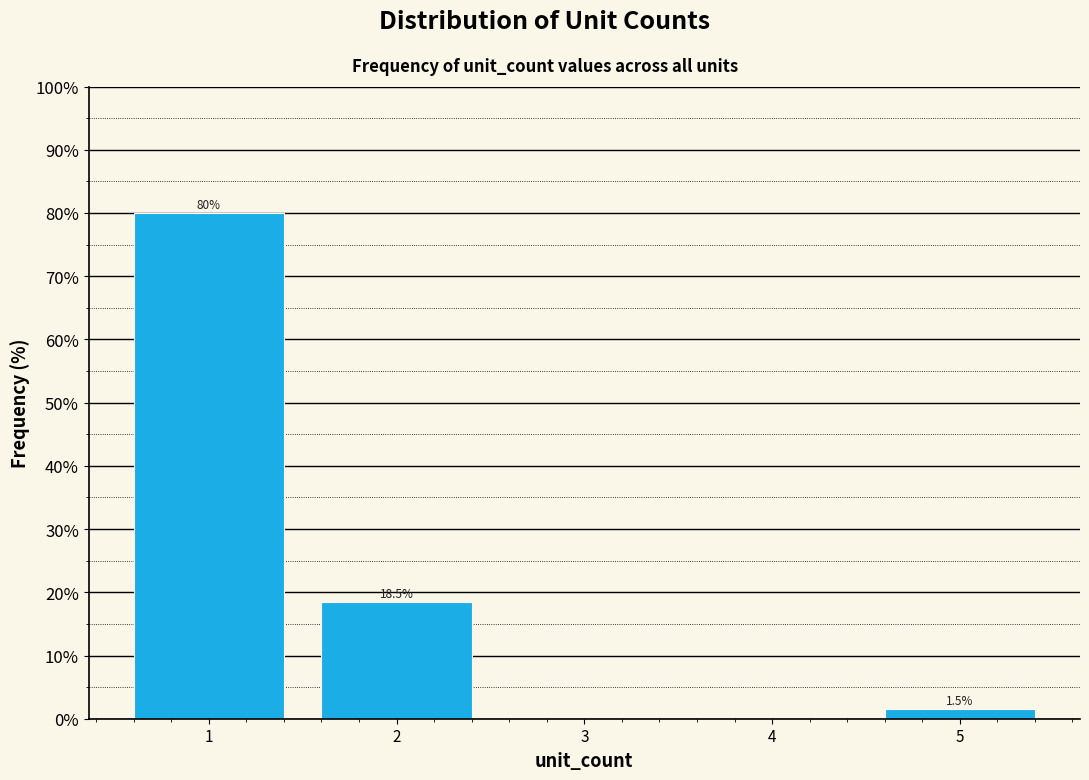

Over which range of the x-axis is the bar tallest?

0.5 to 1.5